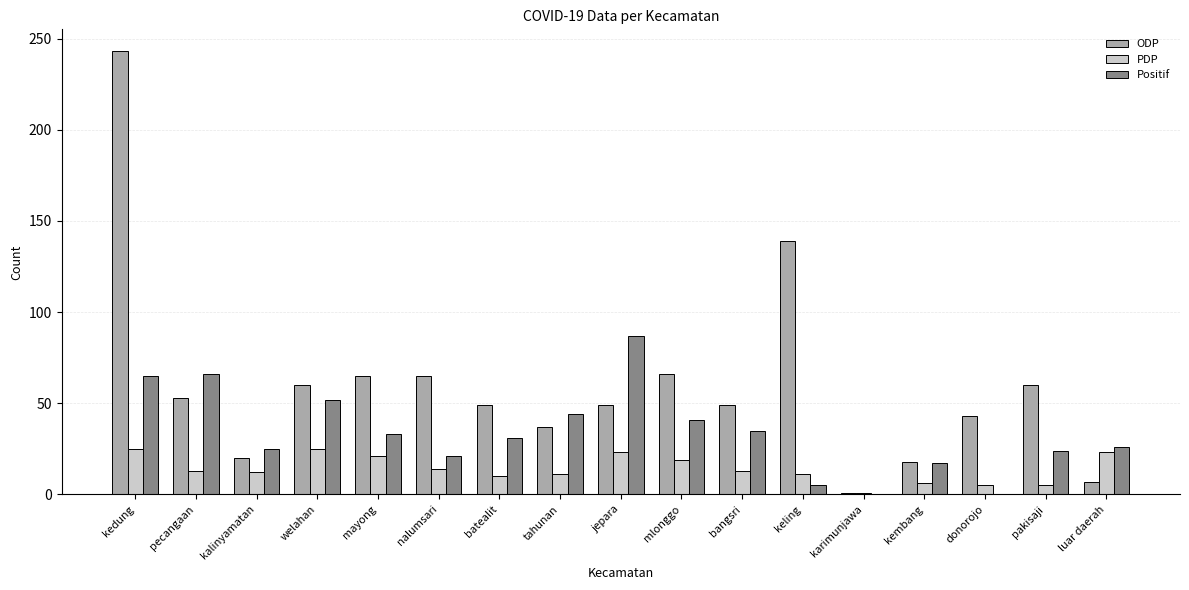

How many categories are shown in the chart?

17